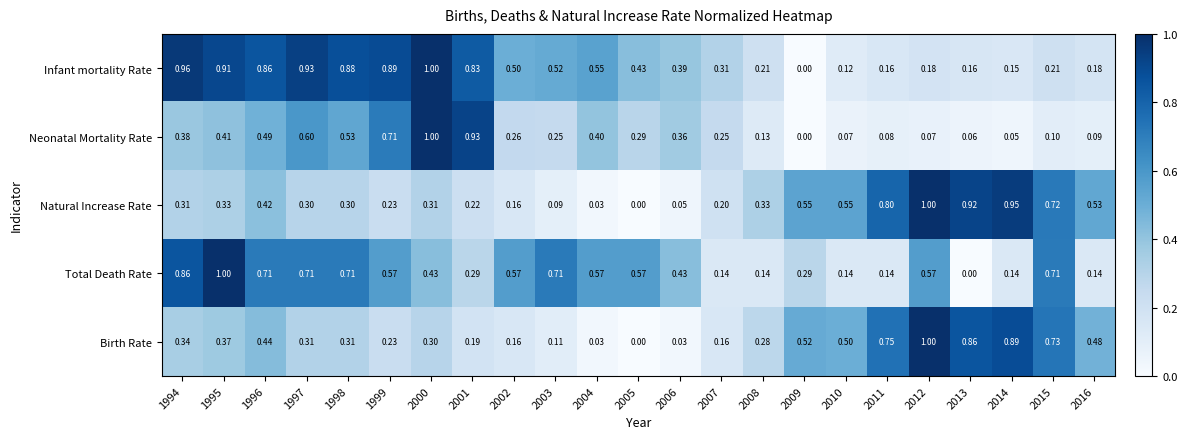

Between 2012 and 2014, which series saw the biggest shift?

Total Death Rate